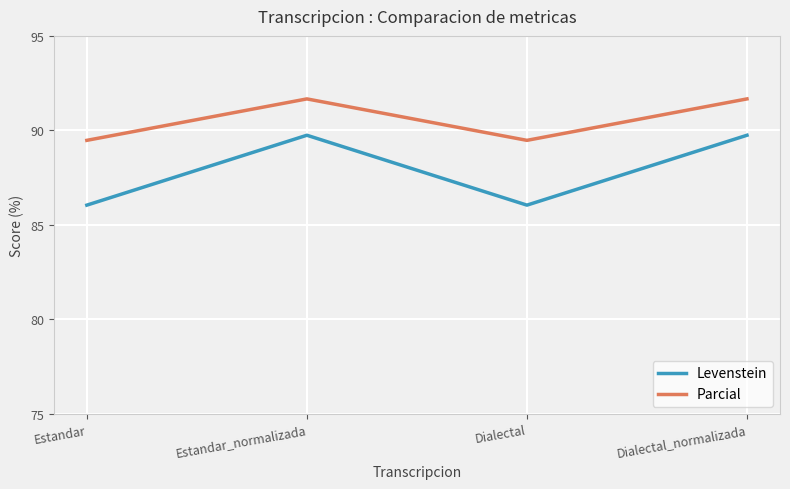

What is the maximum value for Levenstein?

89.7